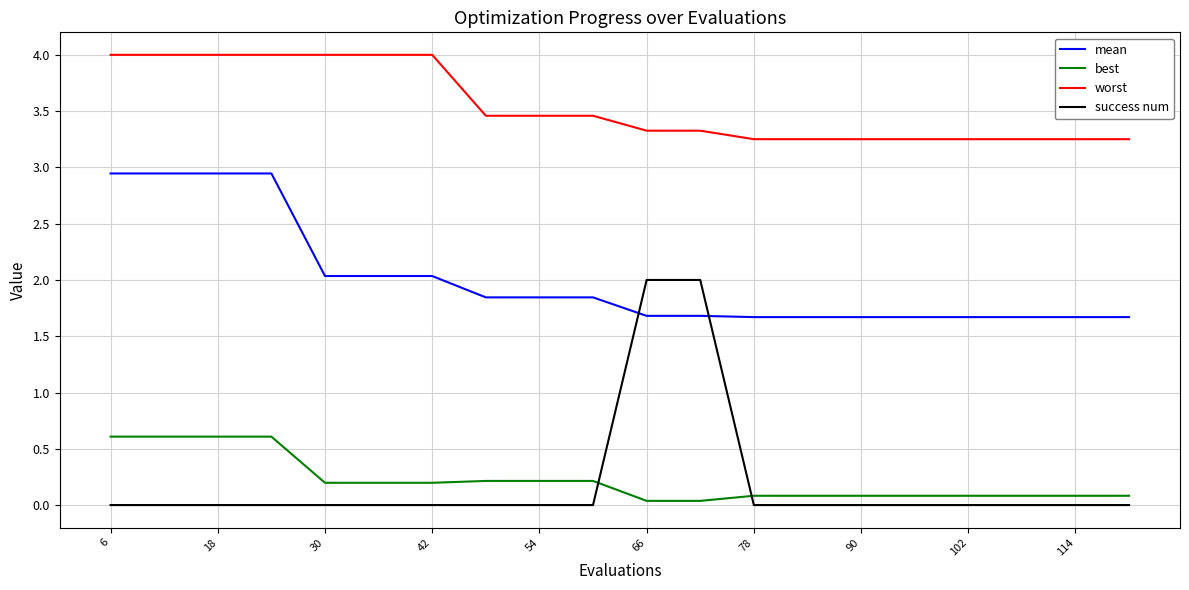

Which series has the widest spread of values?

success num